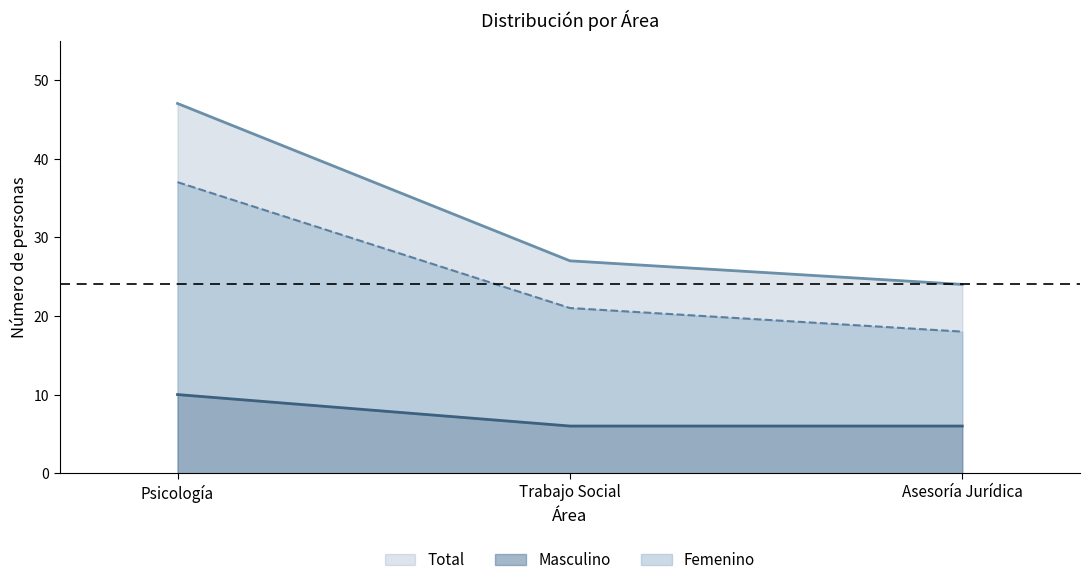

What is the sum of all Total values?

98